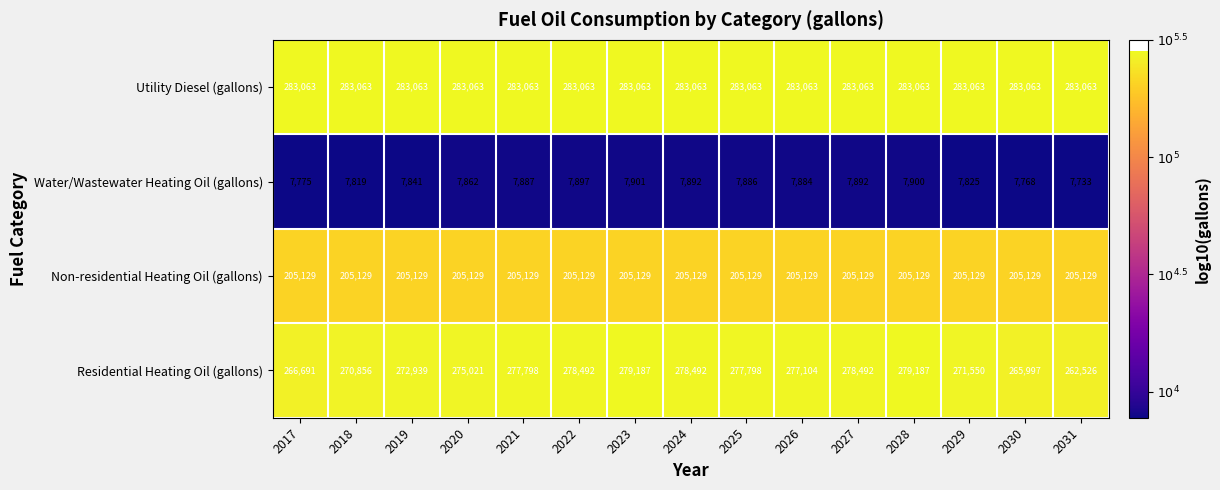

What is the spread (max minus min) of values at 2027?

275171